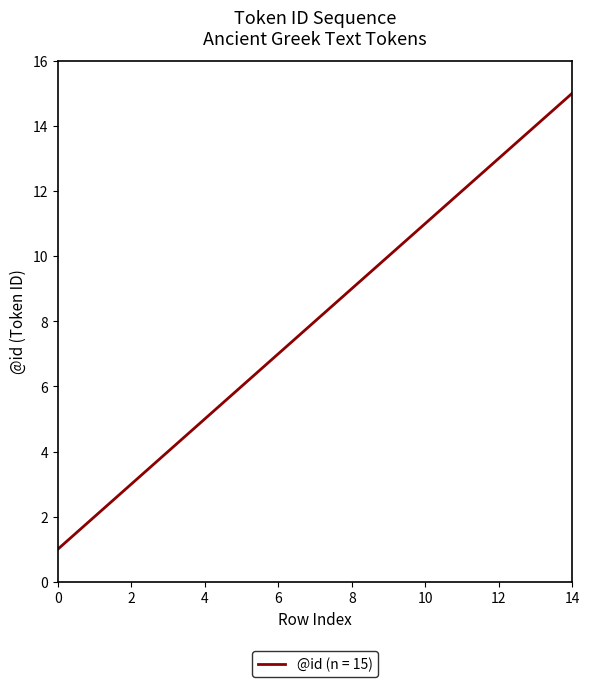

How many categories are shown in the chart?

15